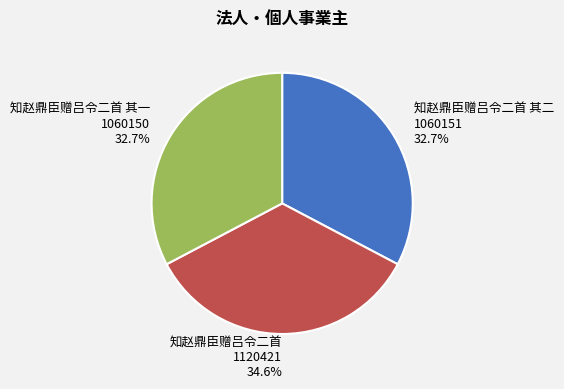

What is the ratio of the value at 知赵鼎臣赠吕令二首 其二 1060151 32.7% to the value at 知赵鼎臣赠吕令二首 其一 1060150 32.7%?

1.0